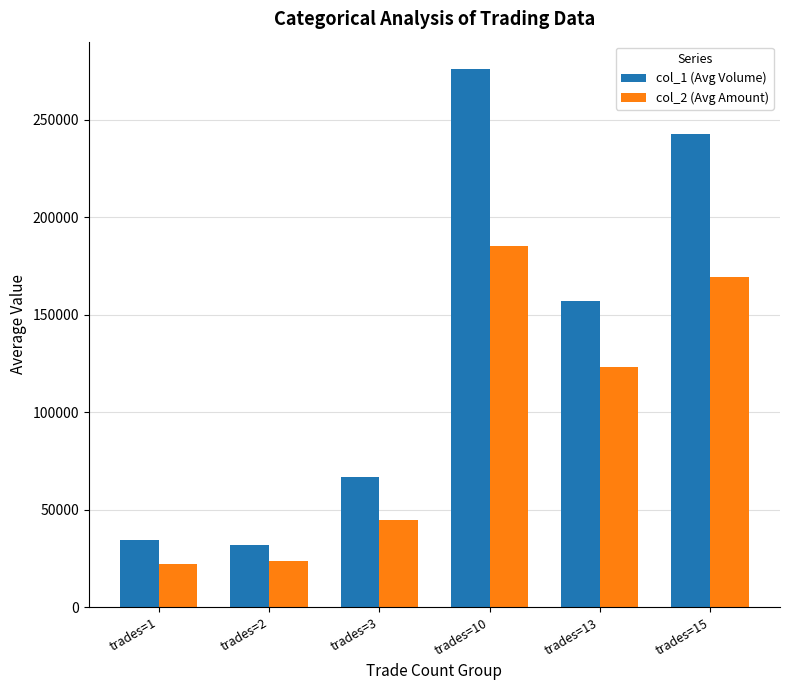

Reading left to right, transcribe all the data shown in this chart.

col_1 (Avg Volume): trades=1=34750.0	trades=2=32000.0	trades=3=67000.0	trades=10=276333.3	trades=13=157000.0	trades=15=242750.0
col_2 (Avg Amount): trades=1=22092.5	trades=2=23835.0	trades=3=44976.7	trades=10=185330.0	trades=13=123156.7	trades=15=169245.0